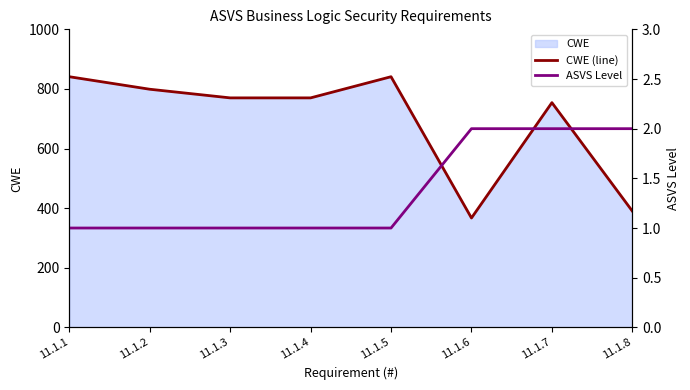

What is the sum of the ASVS Level values at 11.1.8 and 11.1.1?

3